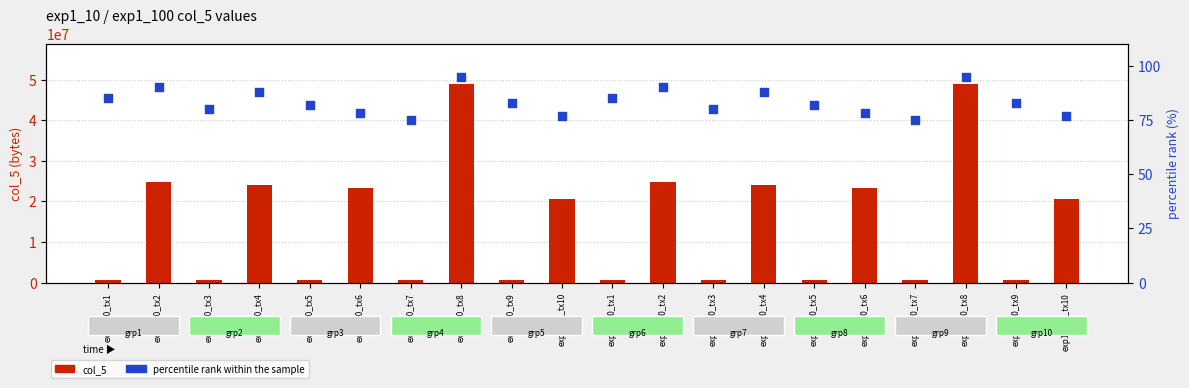

Which series has the largest total across all categories?

col_5 (bytes)